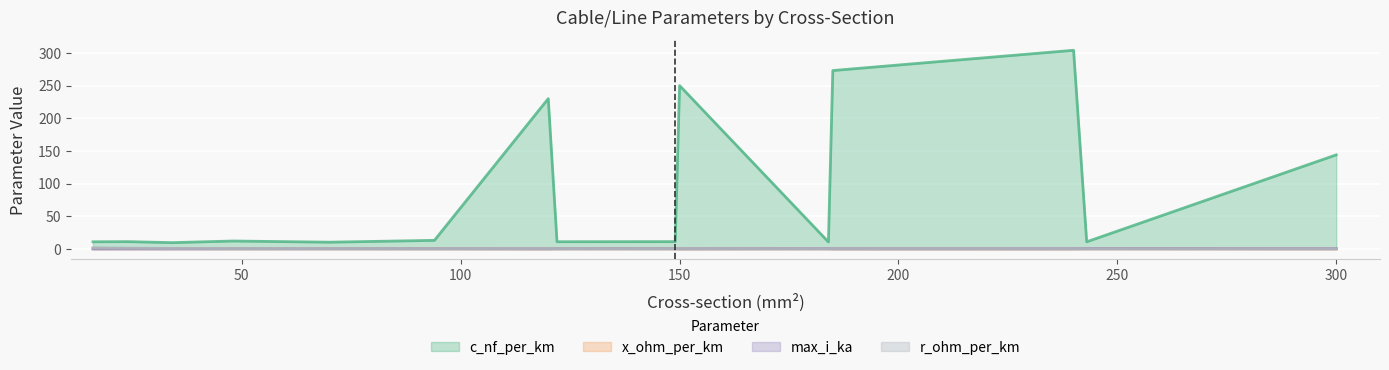

Does the chart display data point markers on the line(s)?

No